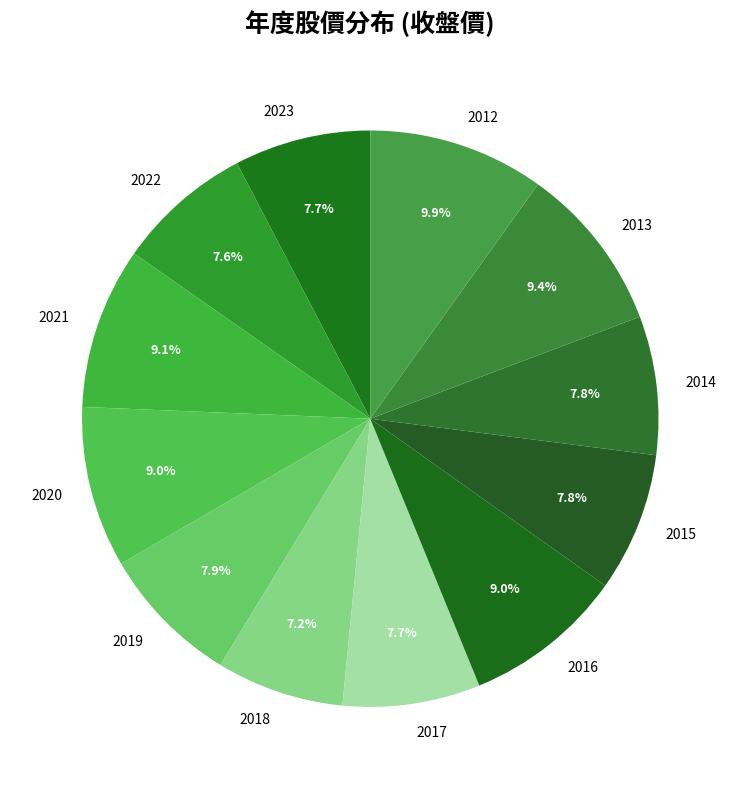

Is it true that 2021 is 1% of the pie?

False